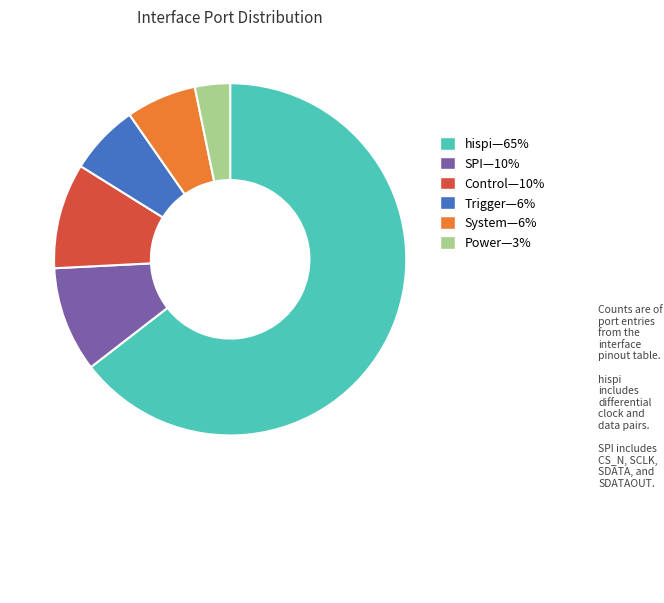

Is there a majority slice in this chart?

Yes